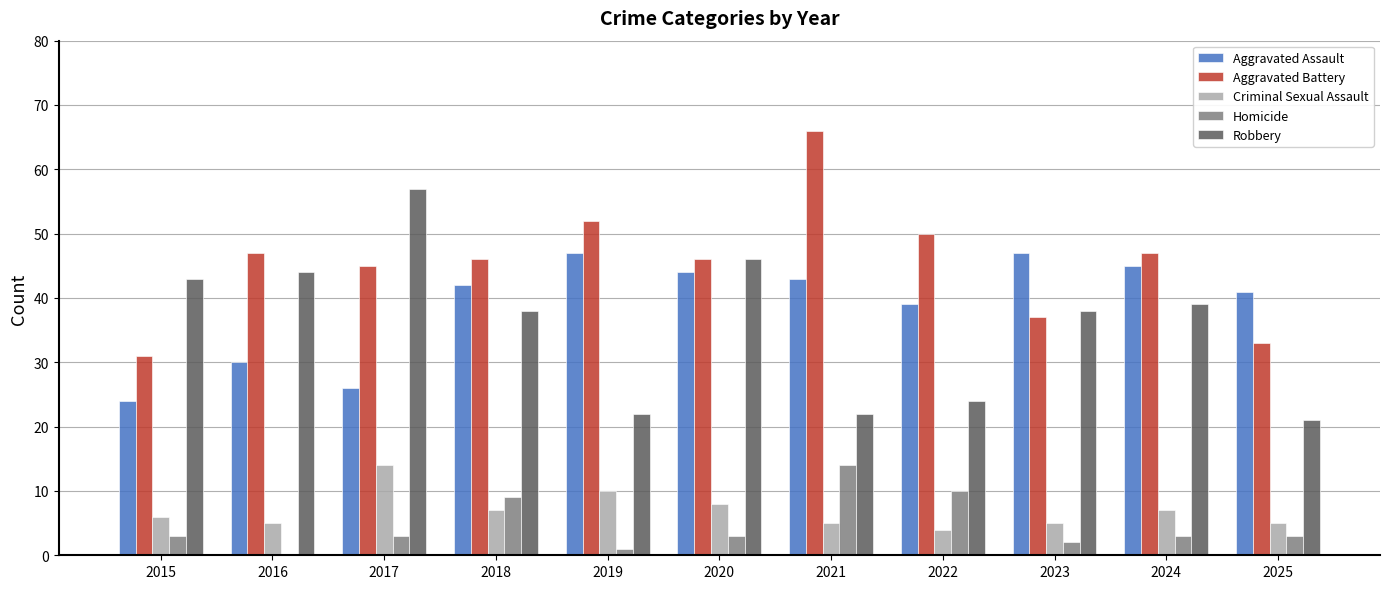

What is the difference between the Aggravated Assault values at 2019 and 2017?

21